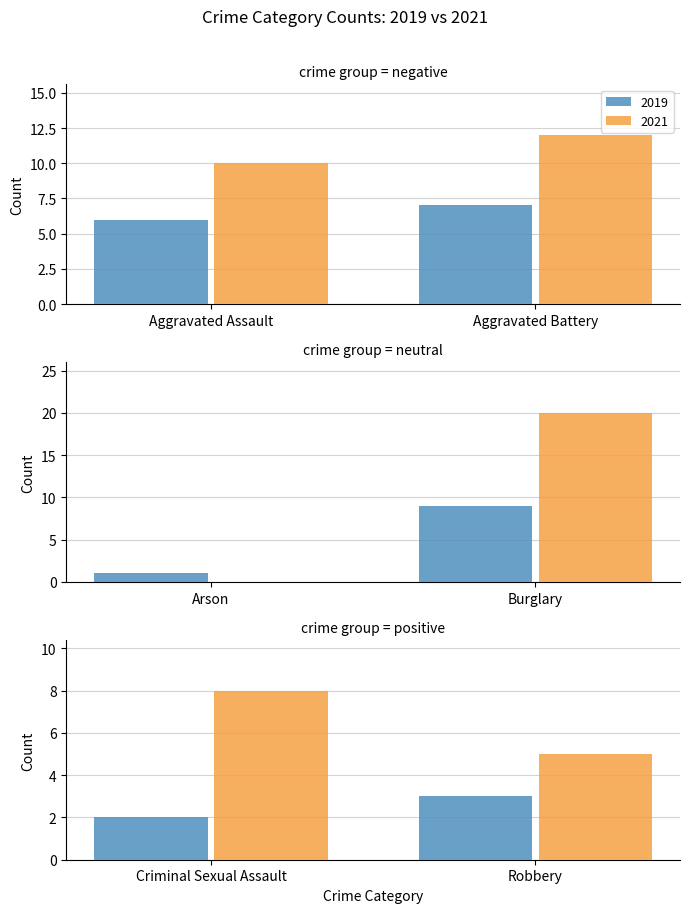

The 2021 series shows 9 at Robbery. True or false?

False